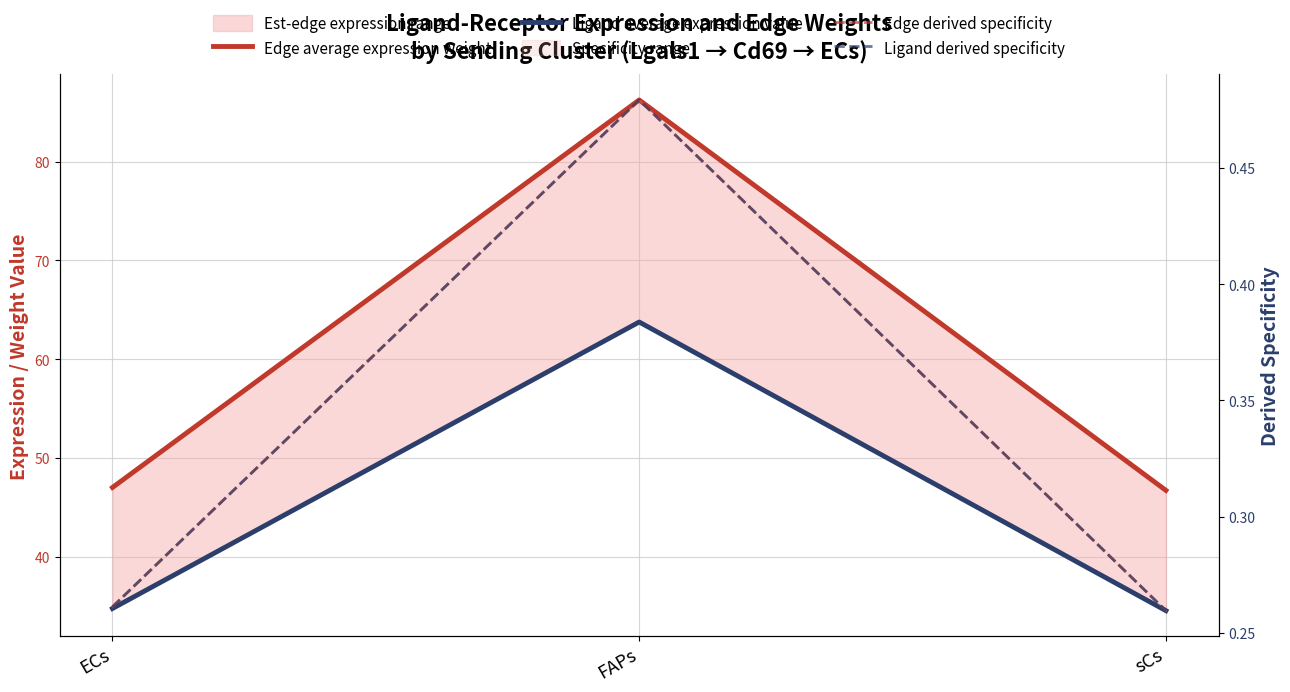

Where does the Edge average expression weight series first go above 47?

ECs